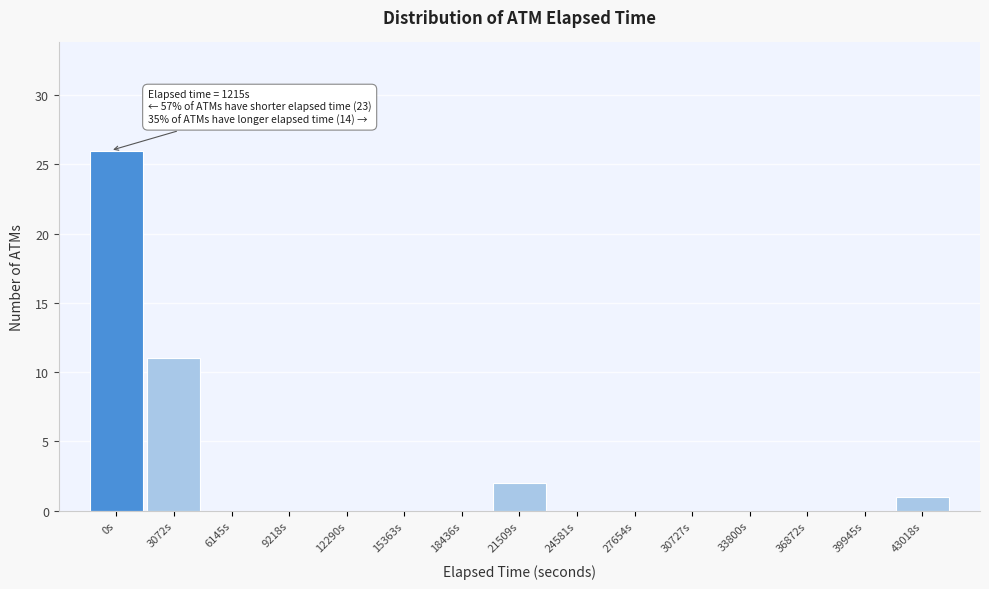

Reading left to right, transcribe all the data shown in this chart.

0s=26	3072s=11	6145s=0	9218s=0	12290s=0	15363s=0	18436s=0	21509s=2	24581s=0	27654s=0	30727s=0	33800s=0	36872s=0	39945s=0	43018s=1